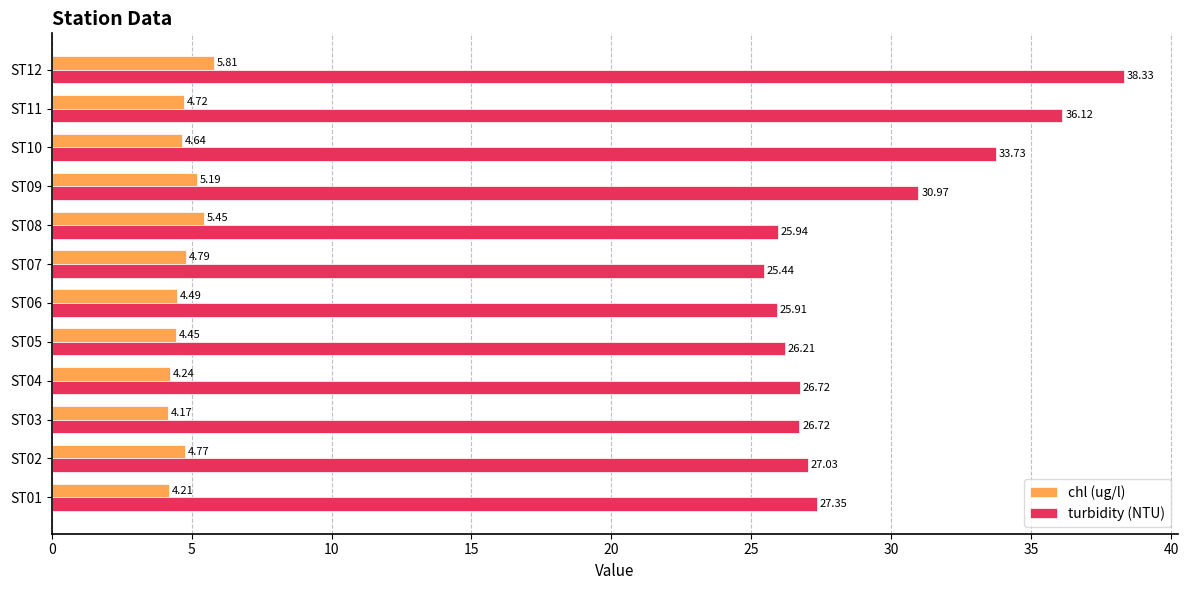

At how many categories does at least one series exceed 4?

12